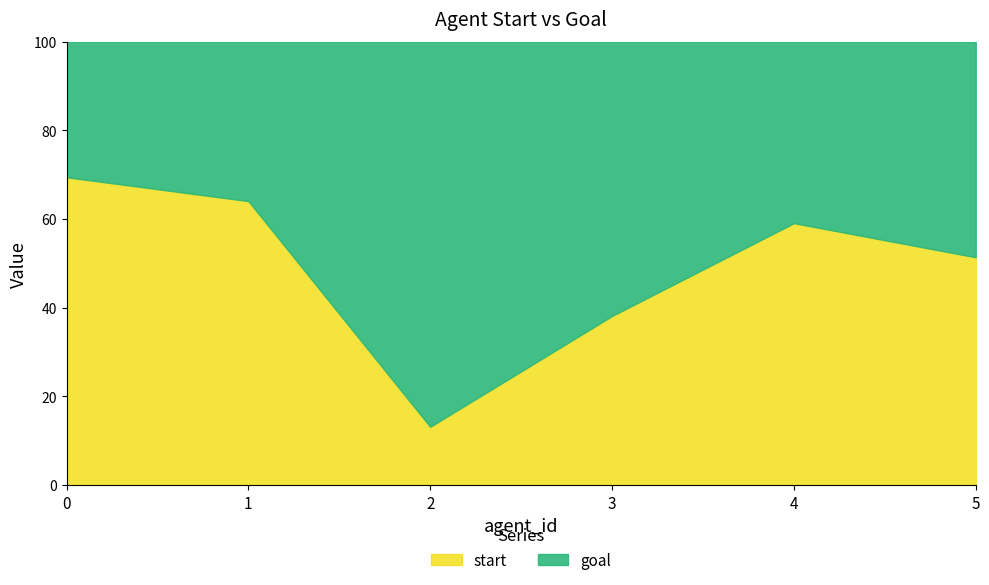

What is the total value across all series at 5?

100.0